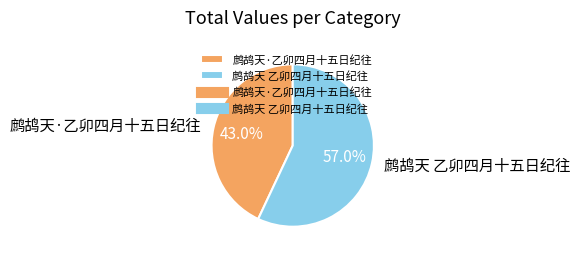

Which has a higher value, 鹧鸪天·乙卯四月十五日纪往 or 鹧鸪天 乙卯四月十五日纪往?

鹧鸪天 乙卯四月十五日纪往